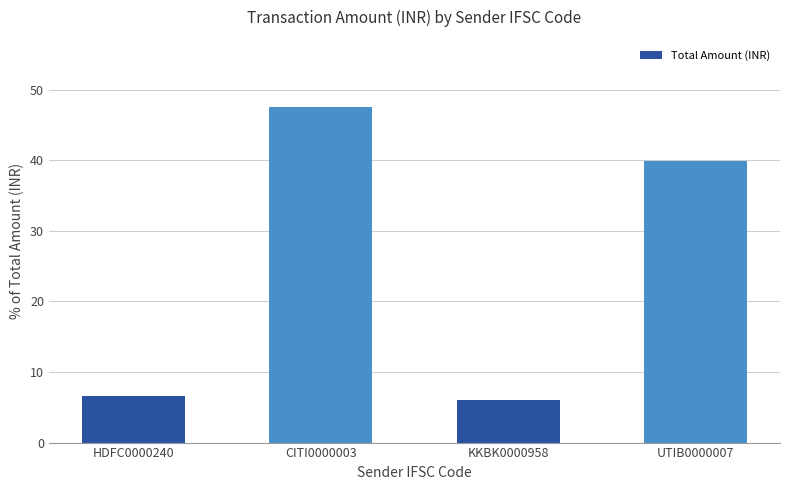

How many data points does each series have?

4